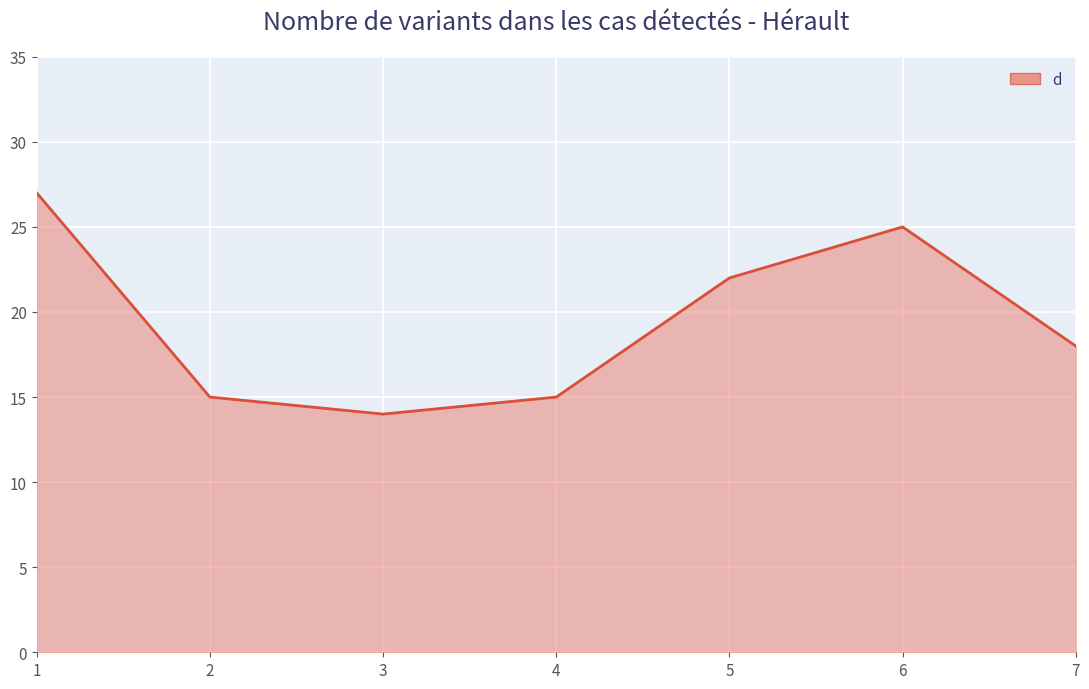

What is the change in value from 3 to 5?

+8